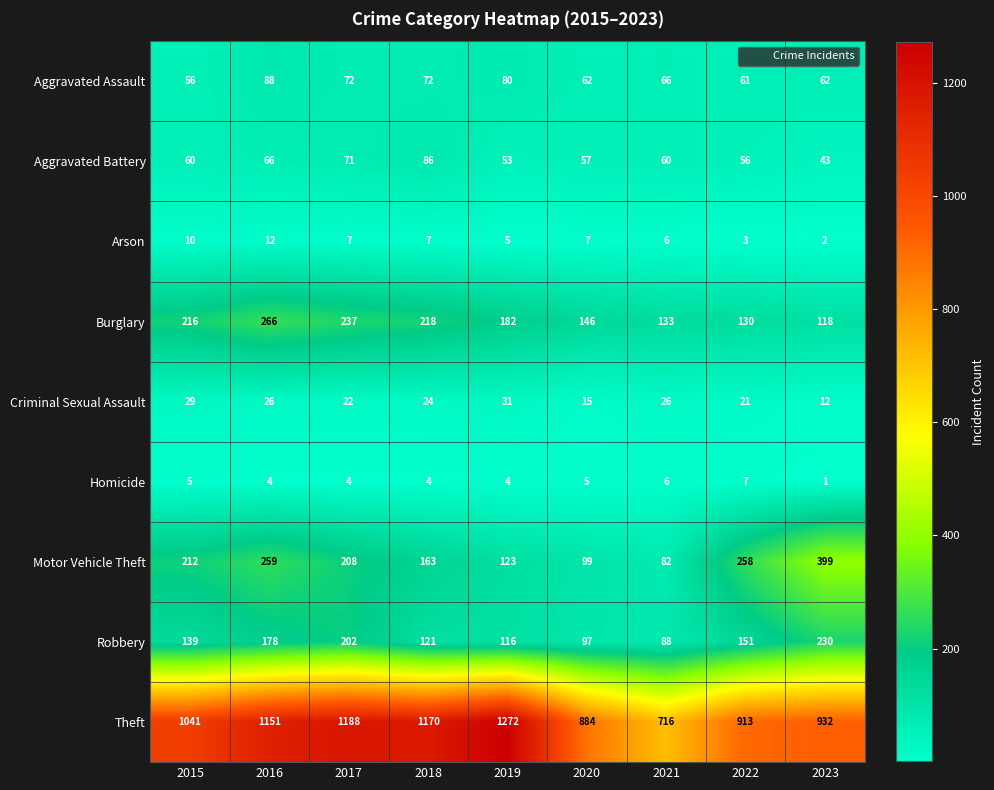

What is the sum of the Burglary values at 2023 and 2022?

248